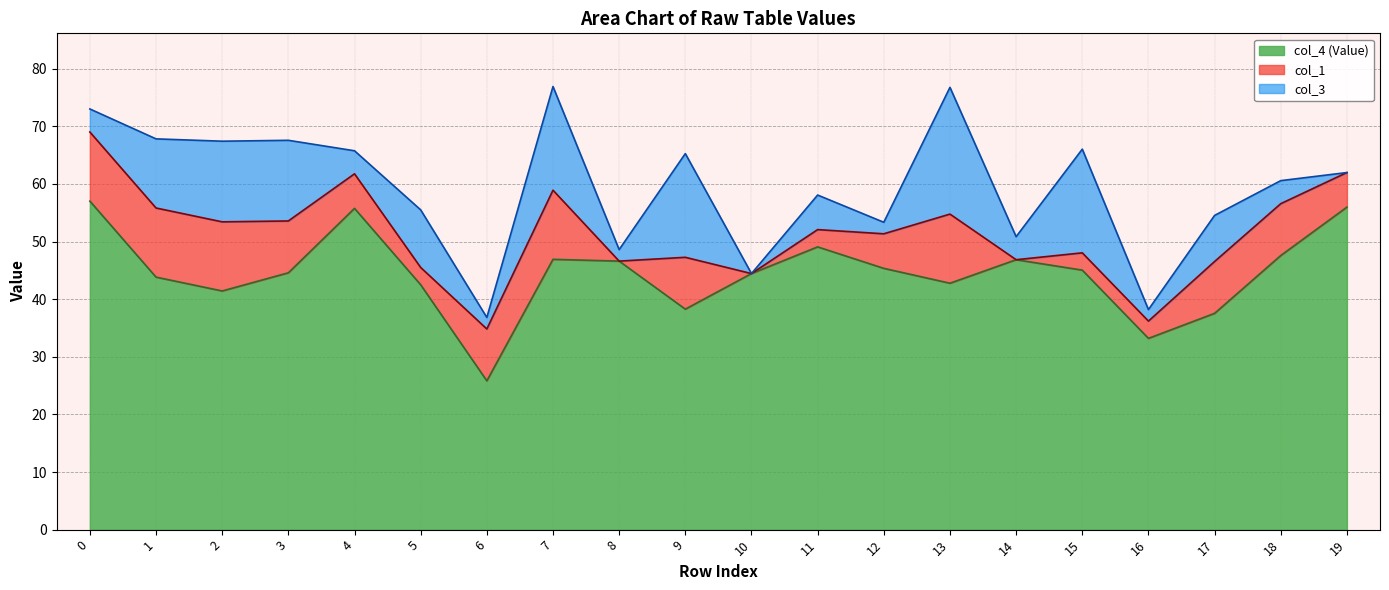

Which series changed the most between 6 and 17?

col_4 (Value)